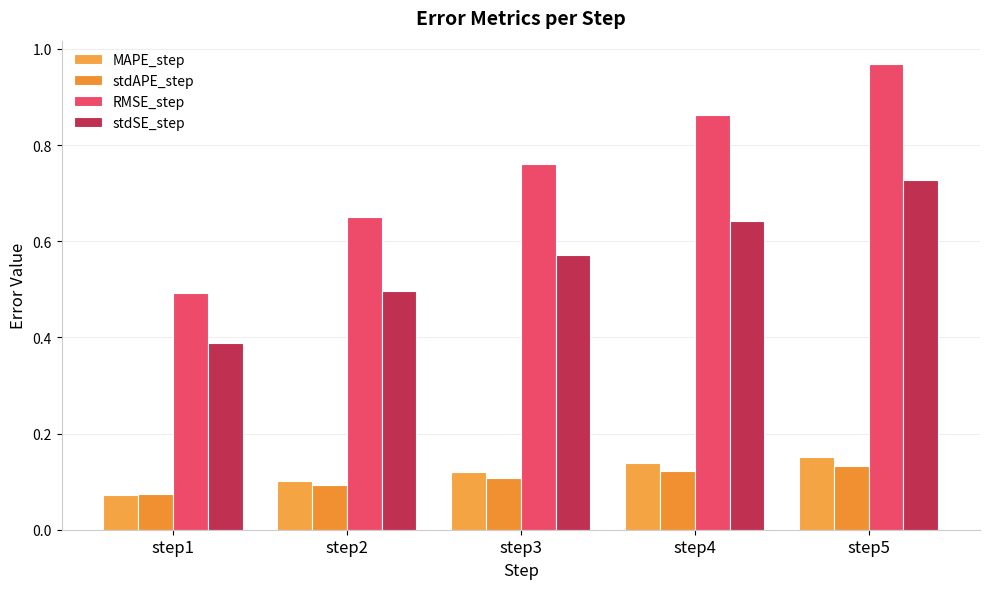

Which has a higher value, step5 or step4?

step5